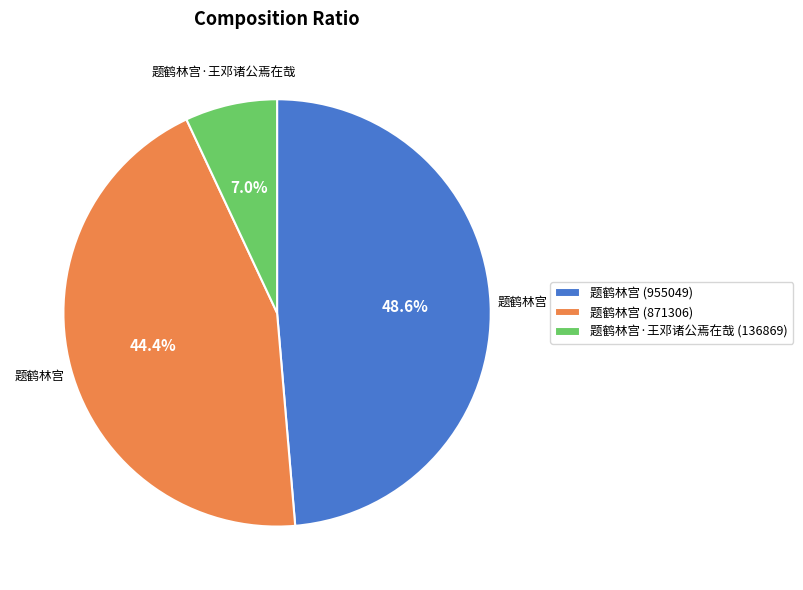

How many segments does this pie chart have?

3